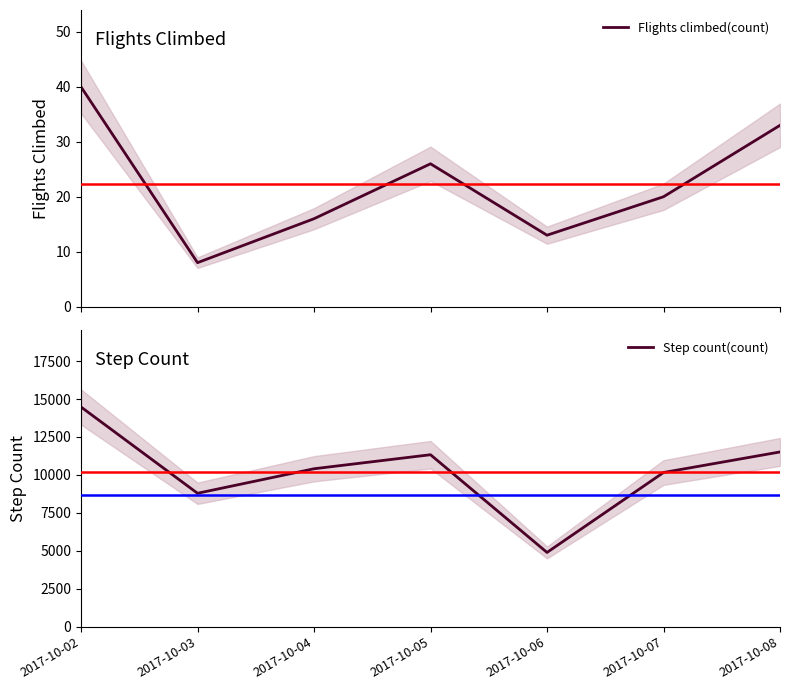

What is the minimum value shown in the chart?

8